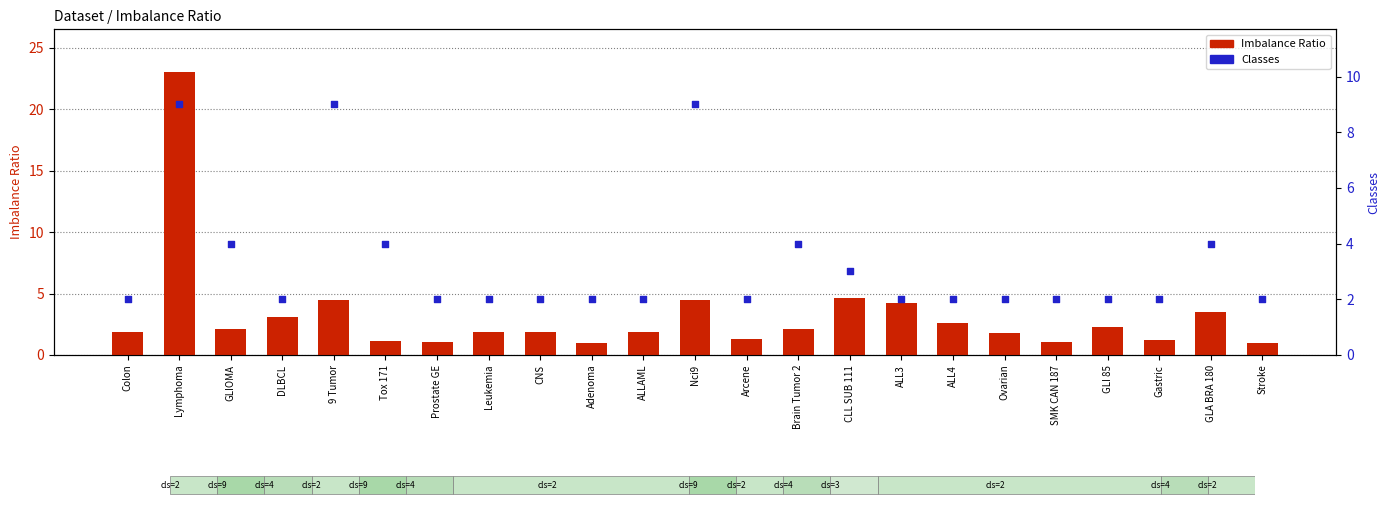

Which series contains the lowest Y value?

Imbalance Ratio